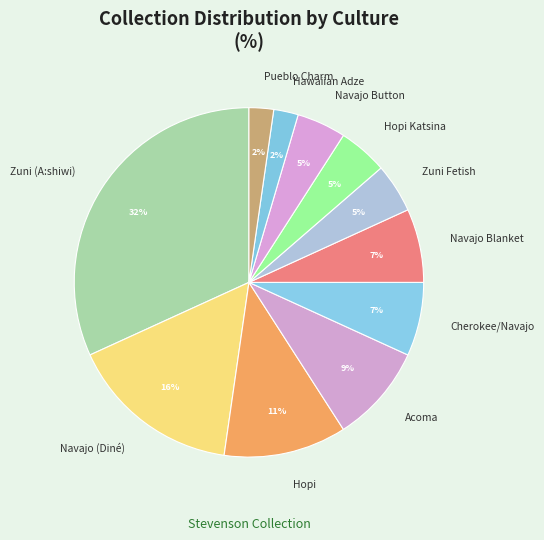

To the nearest percent, what is the difference between the largest and smallest slice percentages?

30%